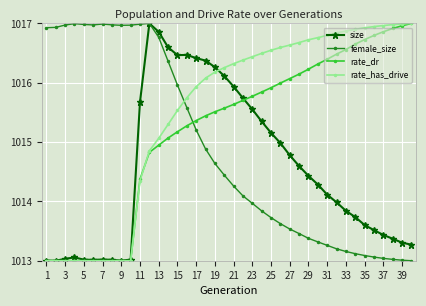

Rank the series by their average value, from highest to lowest.

rate_has_drive, rate_dr, female_size, size